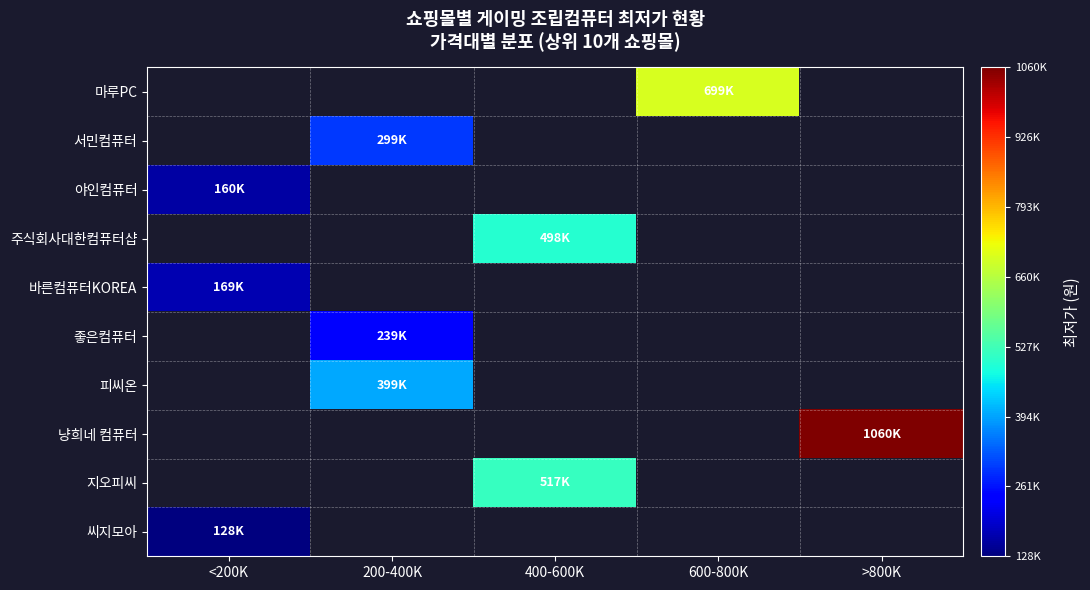

Which category has the highest value across all series?

>800K